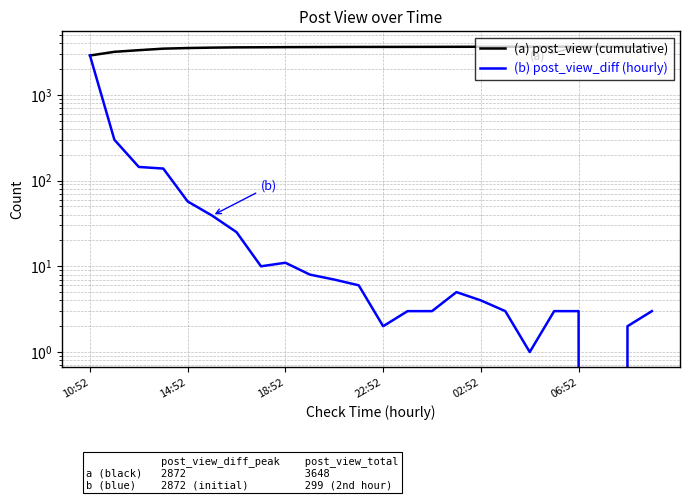

What is the average value of the (a) post_view (cumulative) series?

3545